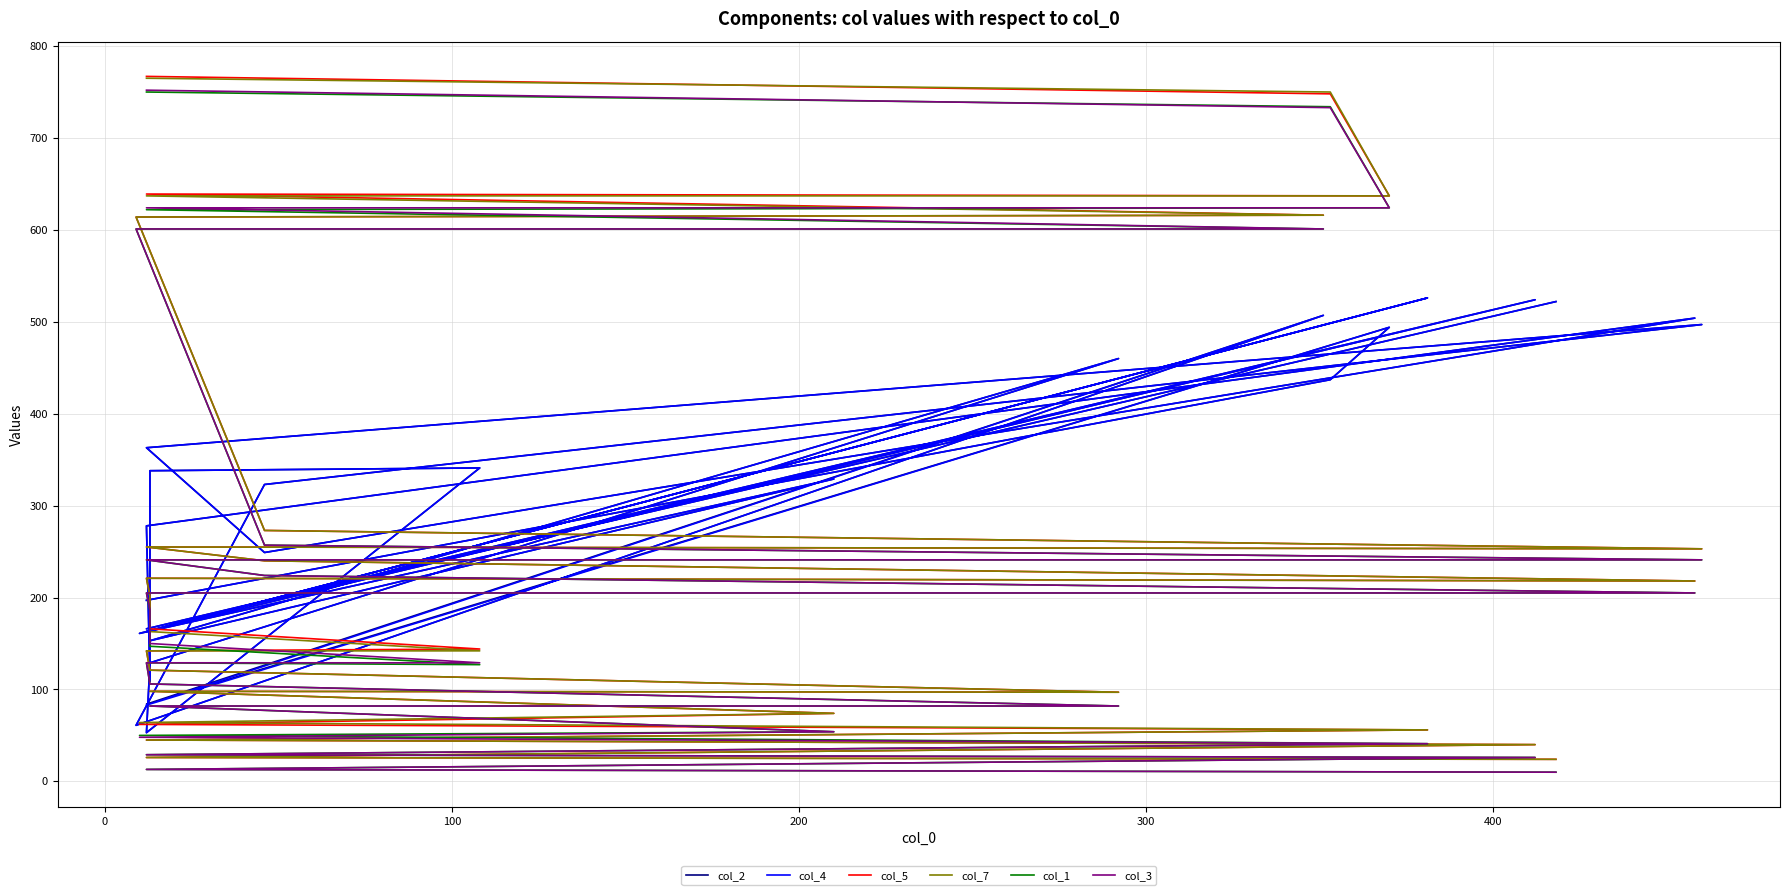

In col_7, how many points are lower than both neighbors (excluding endpoints)?

3